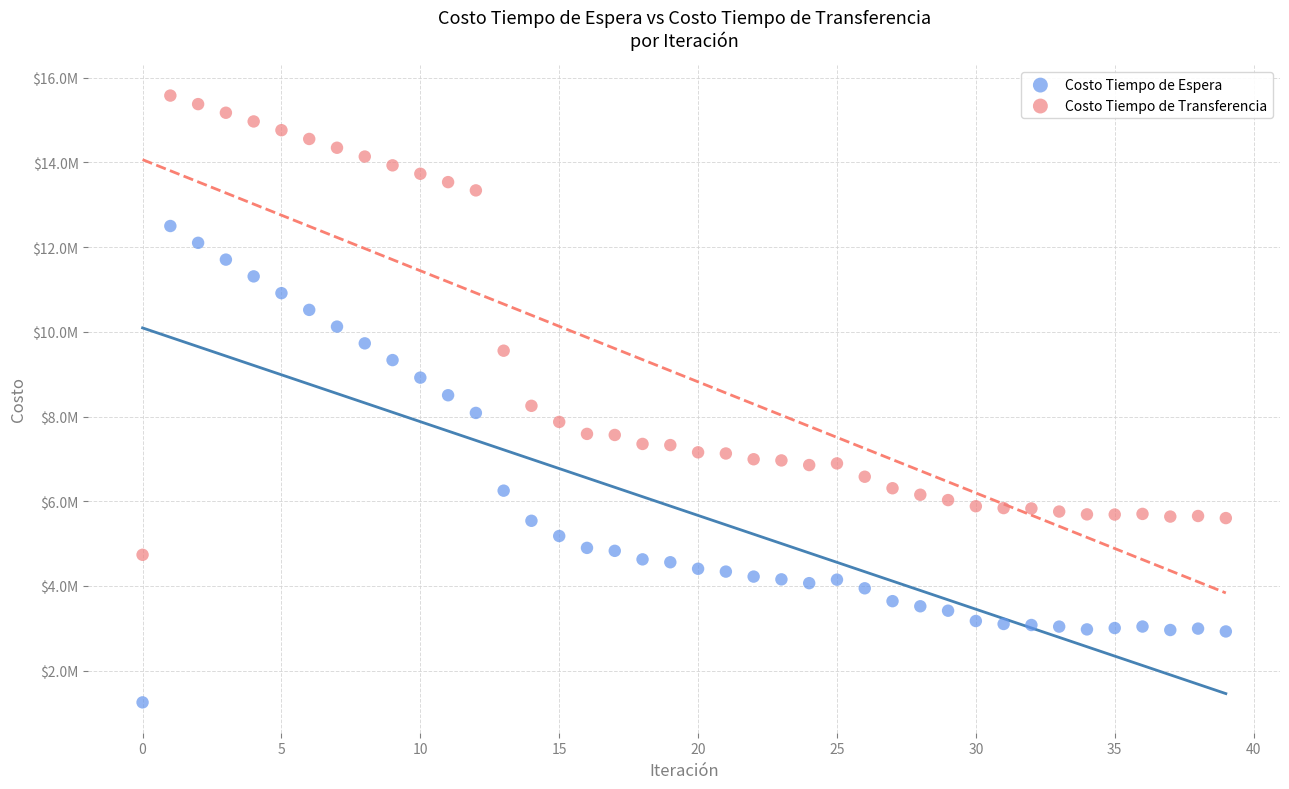

What are all the series names shown in the legend?

Costo Tiempo de Espera, Costo Tiempo de Transferencia